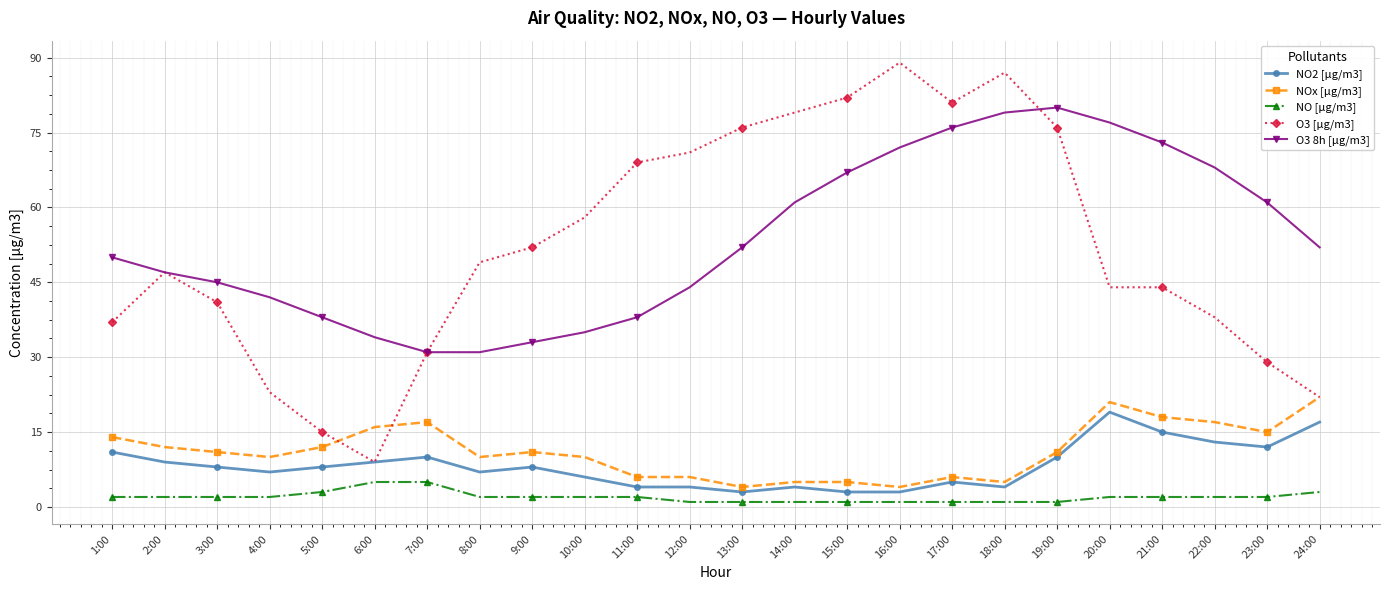

What is the difference between the highest and lowest values at 16:00?

88